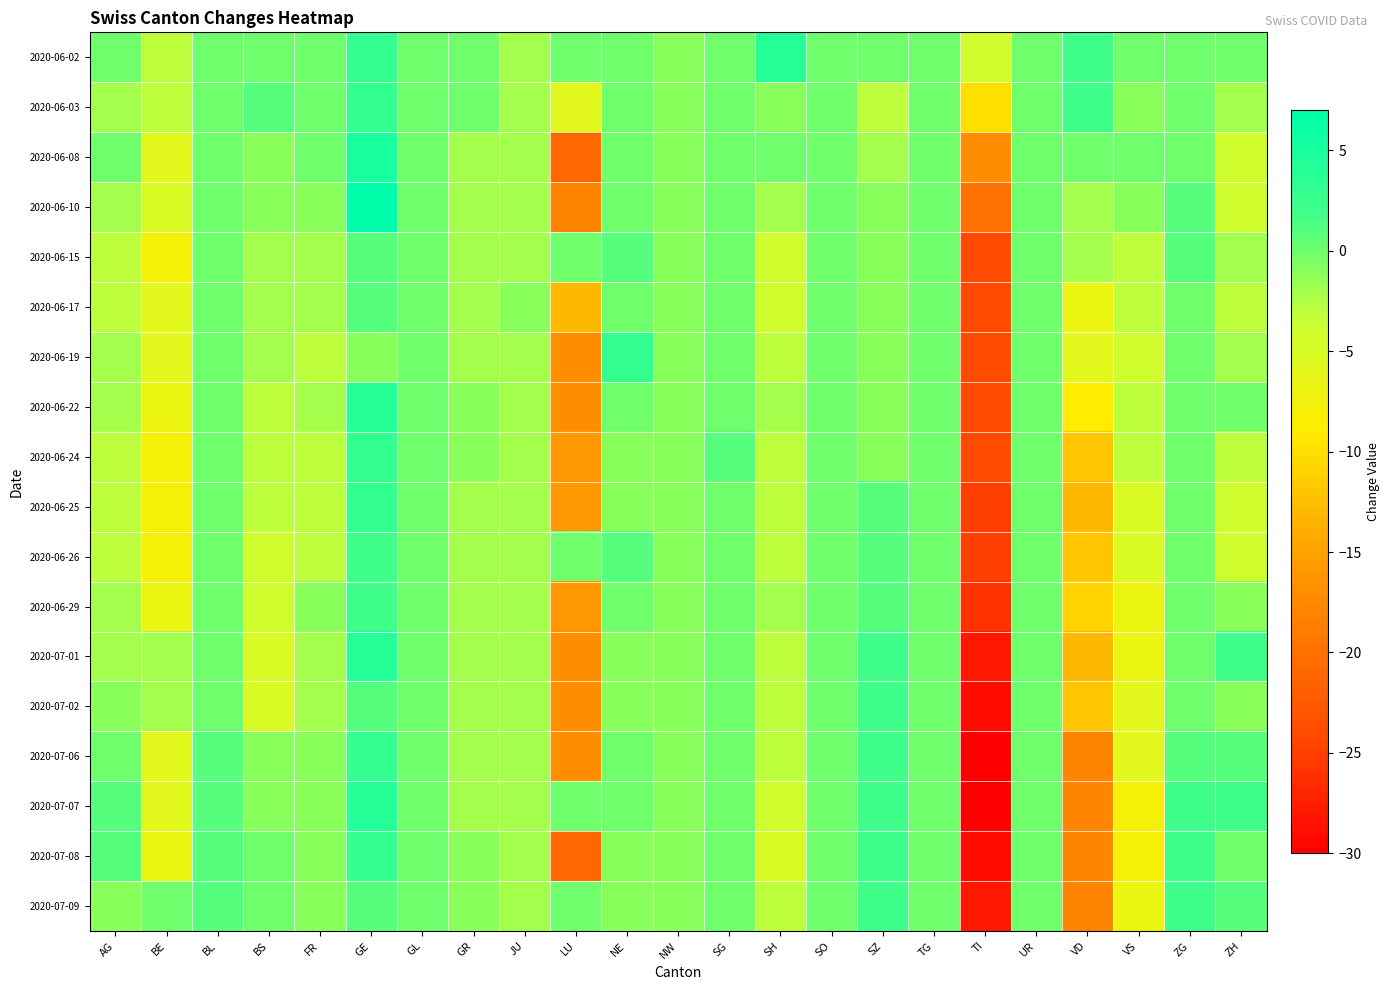

Reading right to left, transcribe all the data shown in this chart.

2020-06-02: ZH=0	ZG=0	VS=0	VD=2	UR=0	TI=-4	TG=0	SZ=0	SO=0	SH=4	SG=0	NW=-1	NE=0	LU=0	JU=-2	GR=0	GL=0	GE=3	FR=0	BS=0	BL=0	BE=-3	AG=0
2020-06-03: ZH=-2	ZG=0	VS=-1	VD=2	UR=0	TI=-10	TG=0	SZ=-3	SO=0	SH=-1	SG=0	NW=-1	NE=0	LU=-6	JU=-2	GR=0	GL=0	GE=3	FR=0	BS=1	BL=0	BE=-3	AG=-2
2020-06-08: ZH=-4	ZG=0	VS=0	VD=0	UR=0	TI=-17	TG=0	SZ=-2	SO=0	SH=0	SG=0	NW=-1	NE=0	LU=-21	JU=-2	GR=-2	GL=0	GE=5	FR=0	BS=-1	BL=0	BE=-6	AG=0
2020-06-10: ZH=-4	ZG=1	VS=-1	VD=-2	UR=0	TI=-20	TG=0	SZ=-1	SO=0	SH=-2	SG=0	NW=-1	NE=0	LU=-18	JU=-2	GR=-2	GL=0	GE=7	FR=-1	BS=-1	BL=0	BE=-5	AG=-2
2020-06-15: ZH=-2	ZG=1	VS=-3	VD=-2	UR=0	TI=-24	TG=0	SZ=-1	SO=0	SH=-4	SG=0	NW=-1	NE=1	LU=0	JU=-2	GR=-2	GL=0	GE=1	FR=-2	BS=-2	BL=0	BE=-8	AG=-3
2020-06-17: ZH=-3	ZG=0	VS=-3	VD=-7	UR=0	TI=-24	TG=0	SZ=-1	SO=0	SH=-4	SG=0	NW=-1	NE=0	LU=-13	JU=-1	GR=-2	GL=0	GE=1	FR=-2	BS=-2	BL=0	BE=-6	AG=-3
2020-06-19: ZH=-2	ZG=0	VS=-4	VD=-6	UR=0	TI=-24	TG=0	SZ=-1	SO=0	SH=-3	SG=0	NW=-1	NE=3	LU=-17	JU=-2	GR=-2	GL=0	GE=-1	FR=-3	BS=-2	BL=0	BE=-6	AG=-2
2020-06-22: ZH=0	ZG=0	VS=-3	VD=-9	UR=0	TI=-24	TG=0	SZ=-1	SO=0	SH=-2	SG=0	NW=-1	NE=0	LU=-17	JU=-2	GR=-1	GL=0	GE=4	FR=-2	BS=-3	BL=0	BE=-7	AG=-2
2020-06-24: ZH=-3	ZG=0	VS=-3	VD=-12	UR=0	TI=-24	TG=0	SZ=-1	SO=0	SH=-3	SG=1	NW=-1	NE=-1	LU=-16	JU=-2	GR=-1	GL=0	GE=3	FR=-3	BS=-3	BL=0	BE=-8	AG=-3
2020-06-25: ZH=-4	ZG=0	VS=-5	VD=-13	UR=0	TI=-25	TG=0	SZ=1	SO=0	SH=-3	SG=0	NW=-1	NE=-1	LU=-16	JU=-2	GR=-2	GL=0	GE=3	FR=-3	BS=-3	BL=0	BE=-8	AG=-3
2020-06-26: ZH=-4	ZG=0	VS=-5	VD=-12	UR=0	TI=-25	TG=0	SZ=1	SO=0	SH=-3	SG=0	NW=-1	NE=1	LU=0	JU=-2	GR=-2	GL=0	GE=2	FR=-3	BS=-4	BL=0	BE=-8	AG=-3
2020-06-29: ZH=-1	ZG=0	VS=-7	VD=-11	UR=0	TI=-26	TG=0	SZ=1	SO=0	SH=-2	SG=0	NW=-1	NE=0	LU=-16	JU=-2	GR=-2	GL=0	GE=2	FR=-1	BS=-4	BL=0	BE=-7	AG=-2
2020-07-01: ZH=2	ZG=0	VS=-7	VD=-13	UR=0	TI=-28	TG=0	SZ=2	SO=0	SH=-3	SG=0	NW=-1	NE=-1	LU=-17	JU=-2	GR=-2	GL=0	GE=4	FR=-2	BS=-5	BL=0	BE=-2	AG=-2
2020-07-02: ZH=-1	ZG=0	VS=-6	VD=-12	UR=0	TI=-29	TG=0	SZ=2	SO=0	SH=-3	SG=0	NW=-1	NE=-1	LU=-17	JU=-2	GR=-2	GL=0	GE=1	FR=-2	BS=-5	BL=0	BE=-2	AG=-1
2020-07-06: ZH=1	ZG=1	VS=-6	VD=-18	UR=0	TI=-30	TG=0	SZ=2	SO=0	SH=-3	SG=0	NW=-1	NE=0	LU=-17	JU=-2	GR=-2	GL=0	GE=3	FR=-1	BS=-1	BL=1	BE=-6	AG=0
2020-07-07: ZH=2	ZG=2	VS=-8	VD=-18	UR=0	TI=-30	TG=0	SZ=2	SO=0	SH=-4	SG=0	NW=-1	NE=0	LU=0	JU=-2	GR=-2	GL=0	GE=4	FR=-1	BS=-1	BL=1	BE=-6	AG=1
2020-07-08: ZH=0	ZG=2	VS=-8	VD=-18	UR=0	TI=-29	TG=0	SZ=2	SO=0	SH=-5	SG=0	NW=-1	NE=-1	LU=-21	JU=-2	GR=-1	GL=0	GE=3	FR=-1	BS=0	BL=1	BE=-7	AG=1
2020-07-09: ZH=1	ZG=2	VS=-7	VD=-18	UR=0	TI=-28	TG=0	SZ=2	SO=0	SH=-3	SG=0	NW=-1	NE=-1	LU=0	JU=-2	GR=-1	GL=0	GE=1	FR=-1	BS=0	BL=1	BE=0	AG=-1